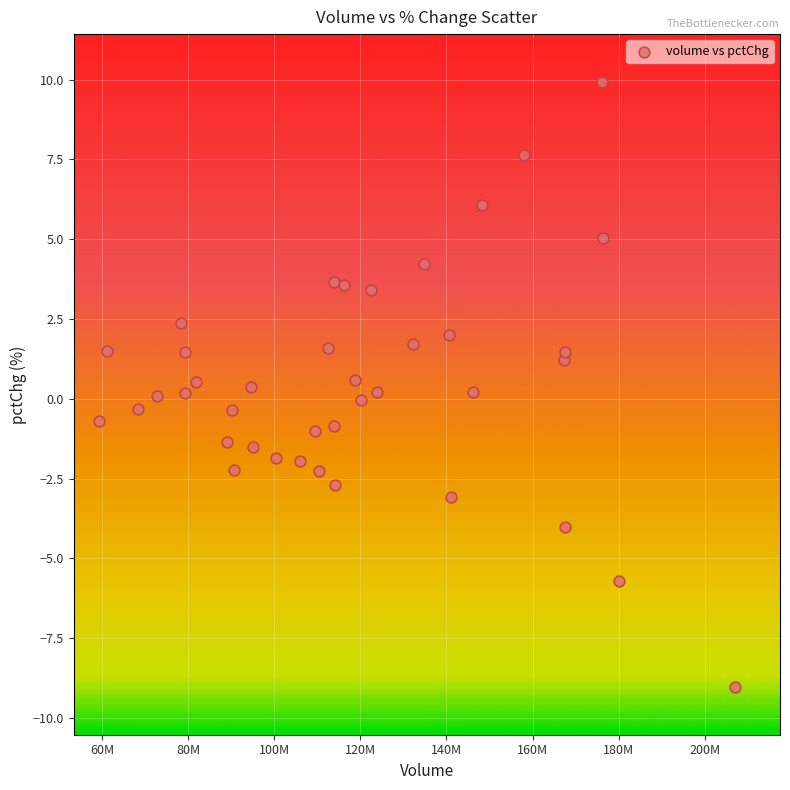

What is the range of Y values (max minus min)?

19.0